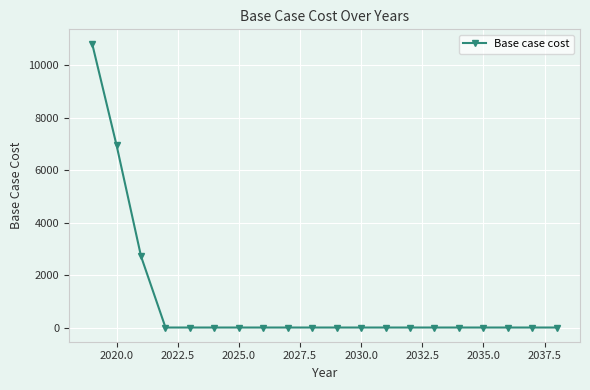

What is the average value?

1025.1